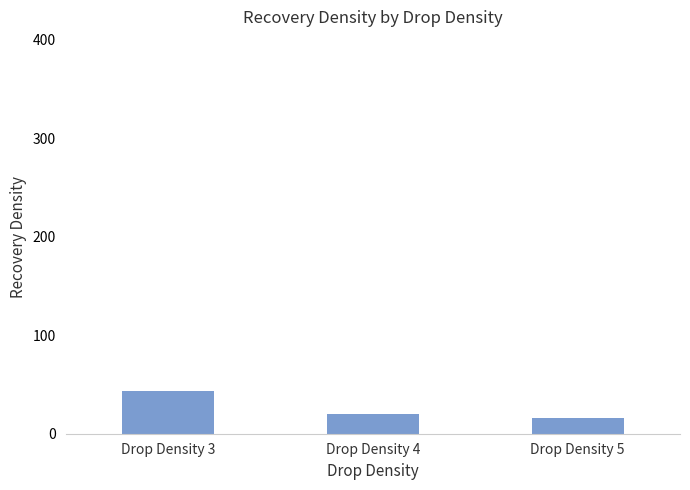

True or false: the data shows 16 at Drop Density 5.

True